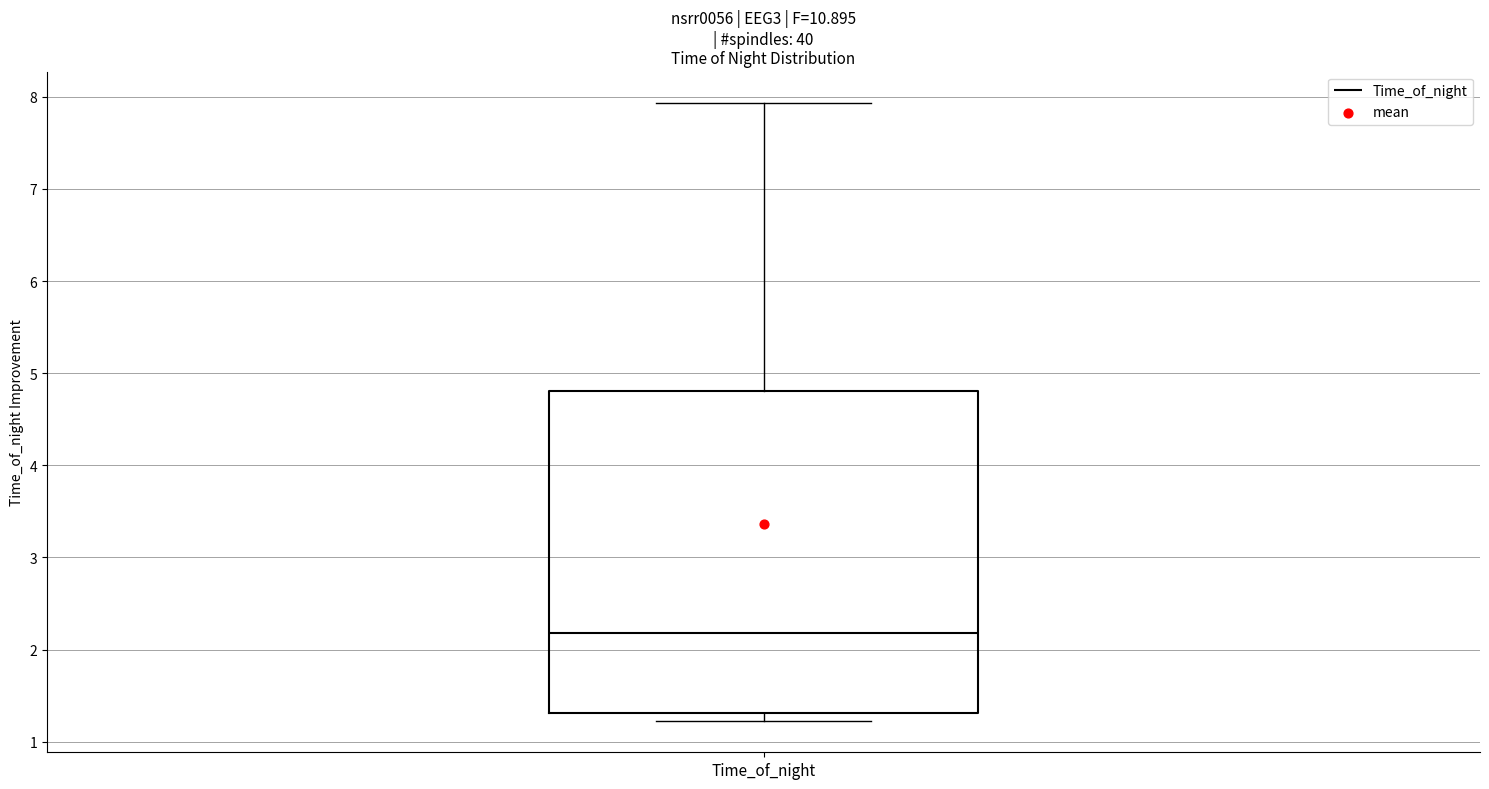

Transcribe this box plot: give where the median line is, the range the box spans, and where the two whiskers end, as read against the y-axis. The values are not printed on the chart, so give them approximately, as read against the axis.

median 2.2, box 1.3 to 4.8, whiskers 1.2 to 7.9